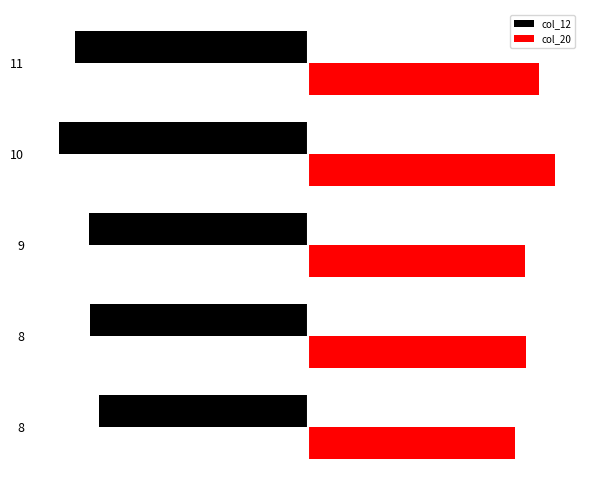

What are all the series names shown in the legend?

col_12, col_20